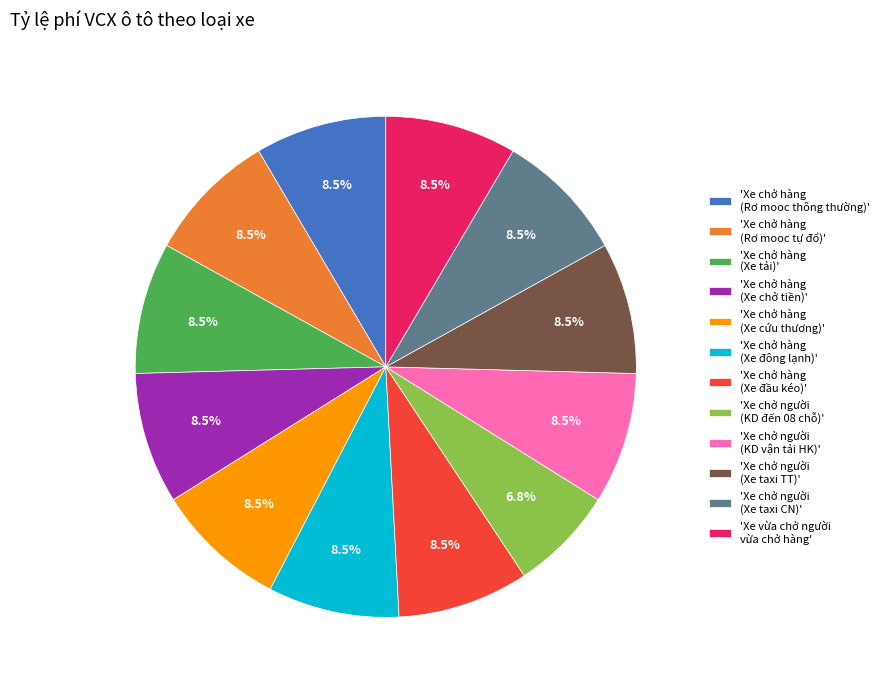

Combined, do 'Xe chở hàng (Xe cứu thương)' and 'Xe chở hàng (Xe chở tiền)' account for over 50%?

No